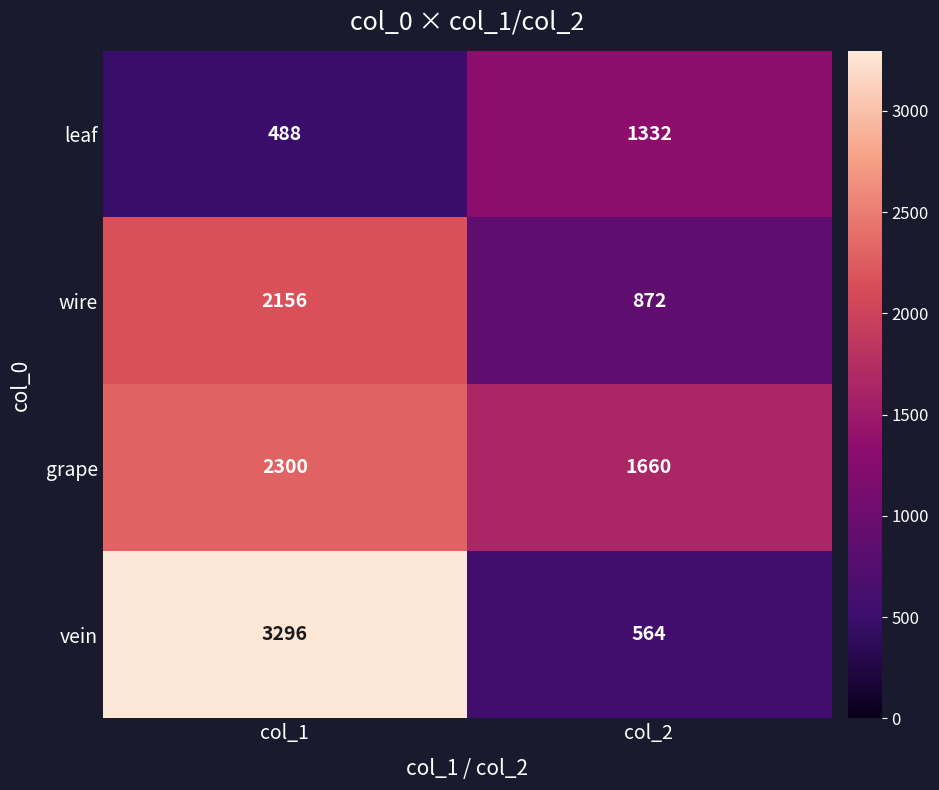

What is the difference between the maximum and minimum values in the grape series?

640